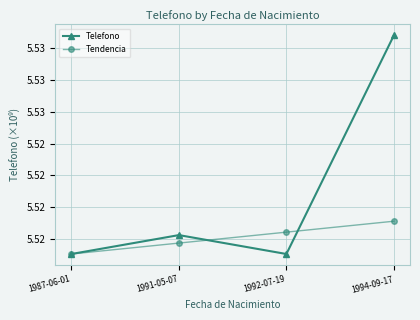

Reading right to left, extract all data points from this chart.

Telefono: 5.5	5.5	5.5	5.5
Tendencia: 5.5	5.5	5.5	5.5